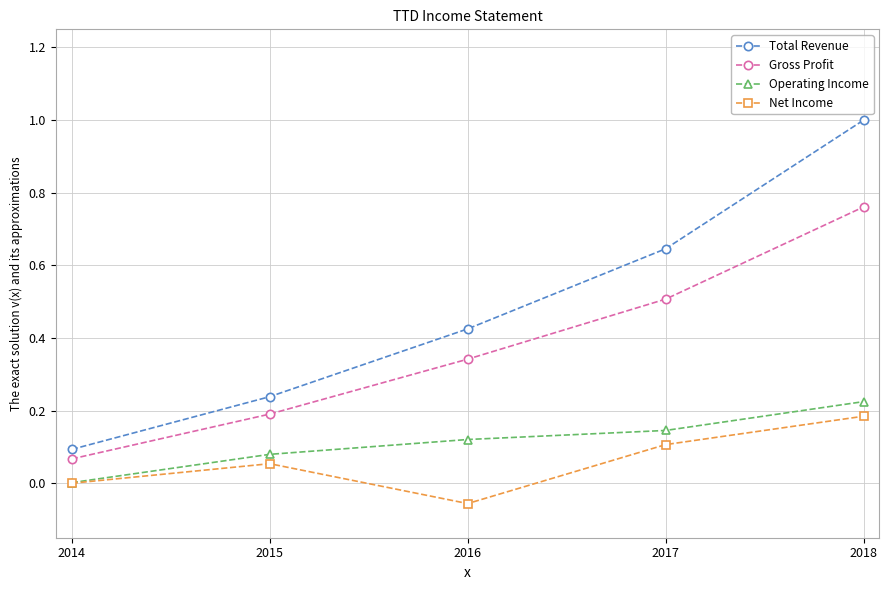

Is it true that Gross Profit equals 0.0 at 2014?

False